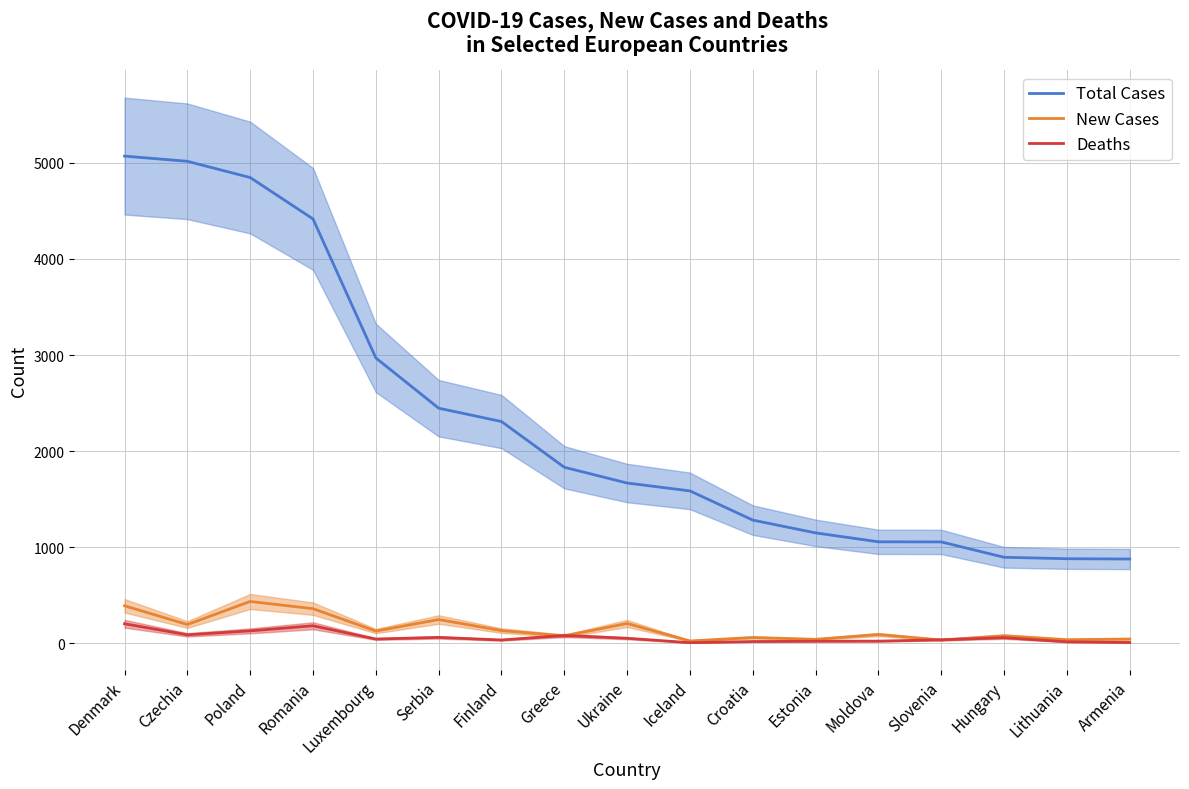

What is the difference between the New Cases values at Moldova and Luxembourg?

36